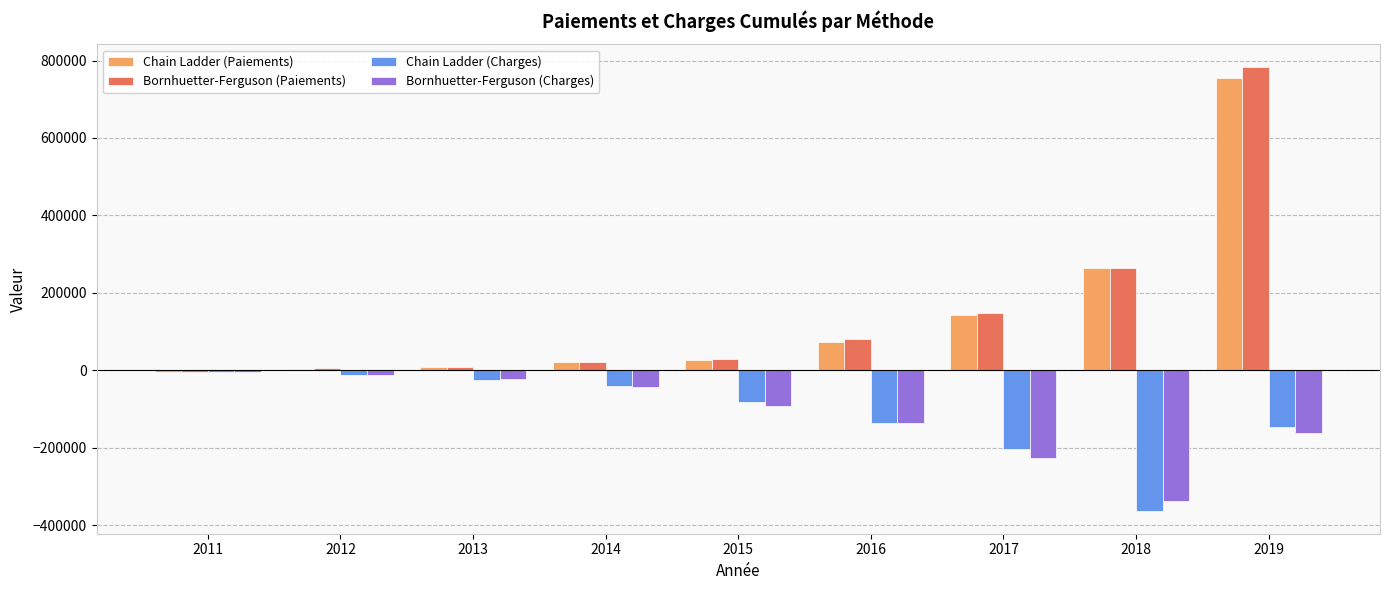

What is the sum of all Chain Ladder (Charges) values?

-1011318.2